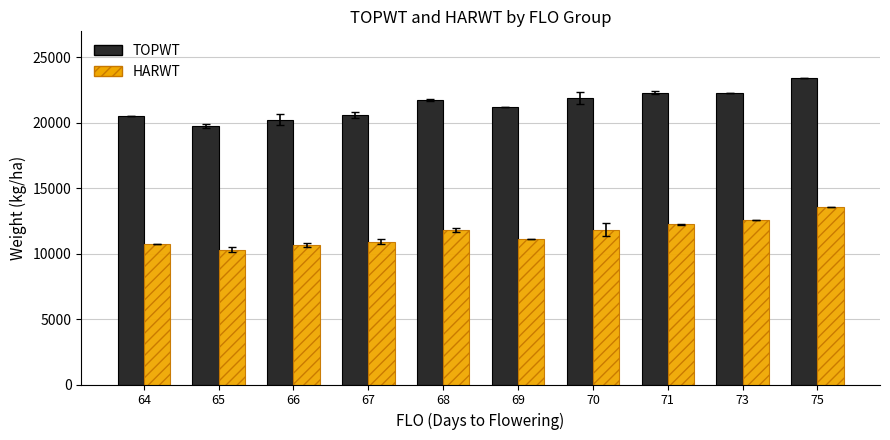

The TOPWT series shows 33840.4 at 73. True or false?

False